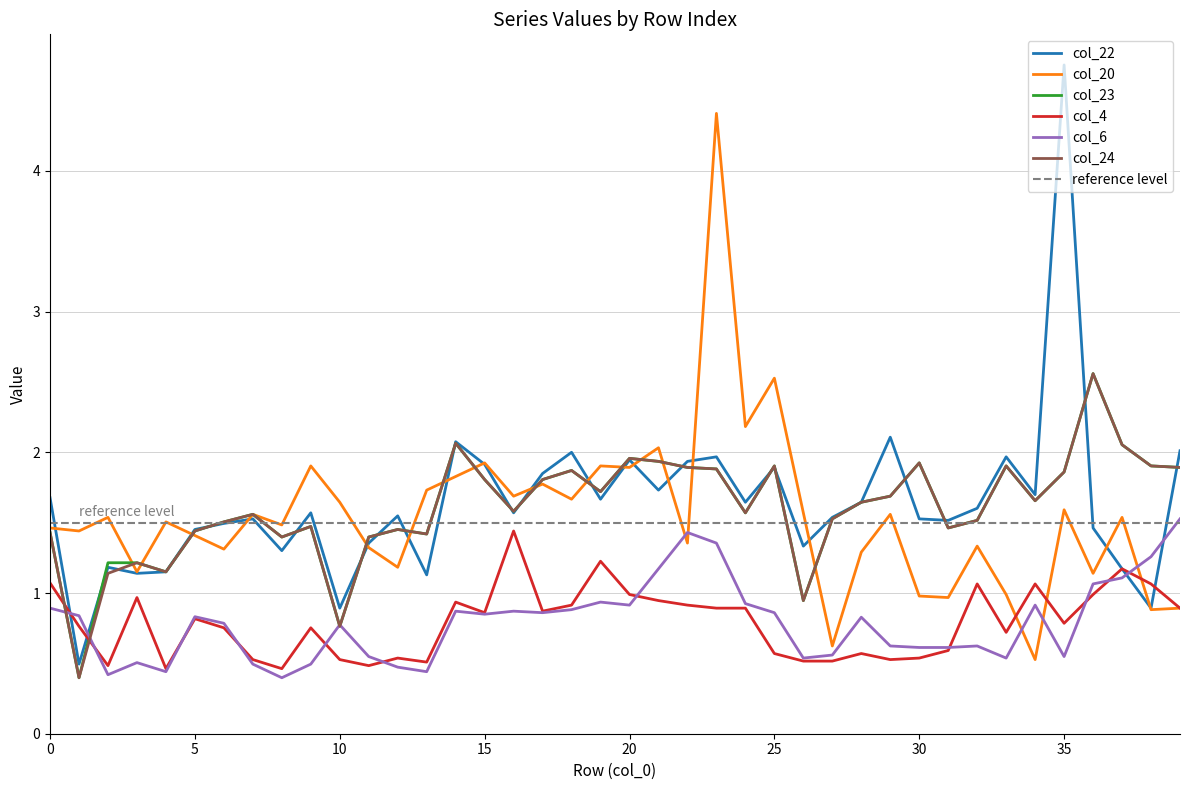

What is the average value of the col_24 series?

1.6